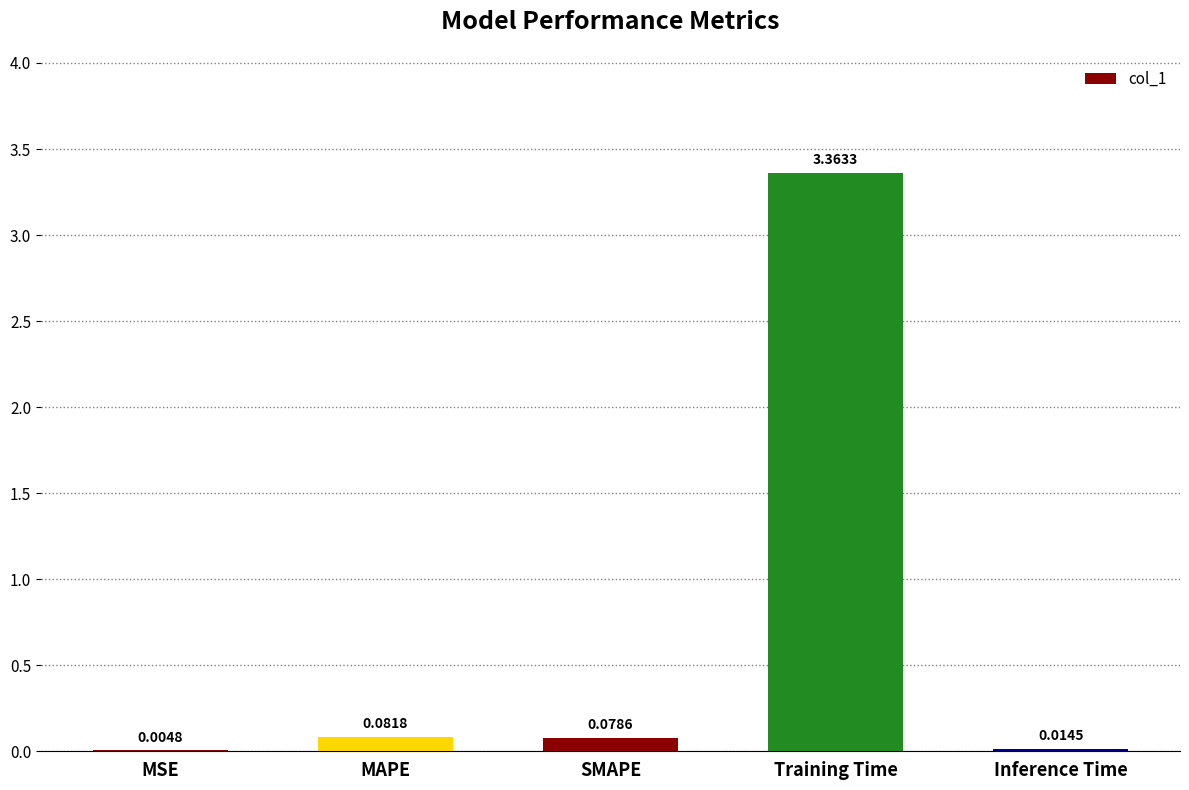

Where is the data nearest to the value 1?

MAPE